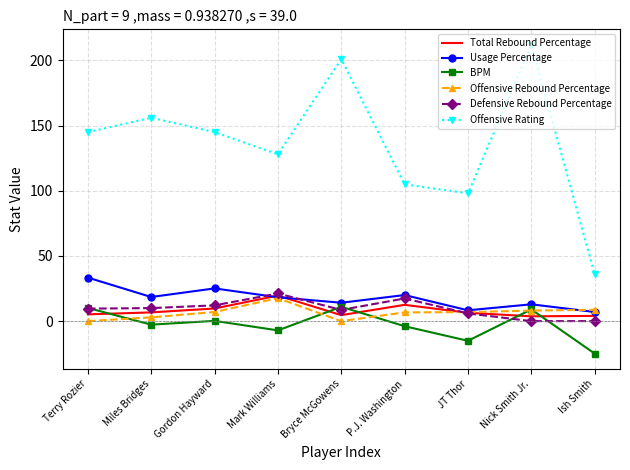

Which series ends up on top after the final intersection of Offensive Rebound Percentage and Total Rebound Percentage?

Offensive Rebound Percentage